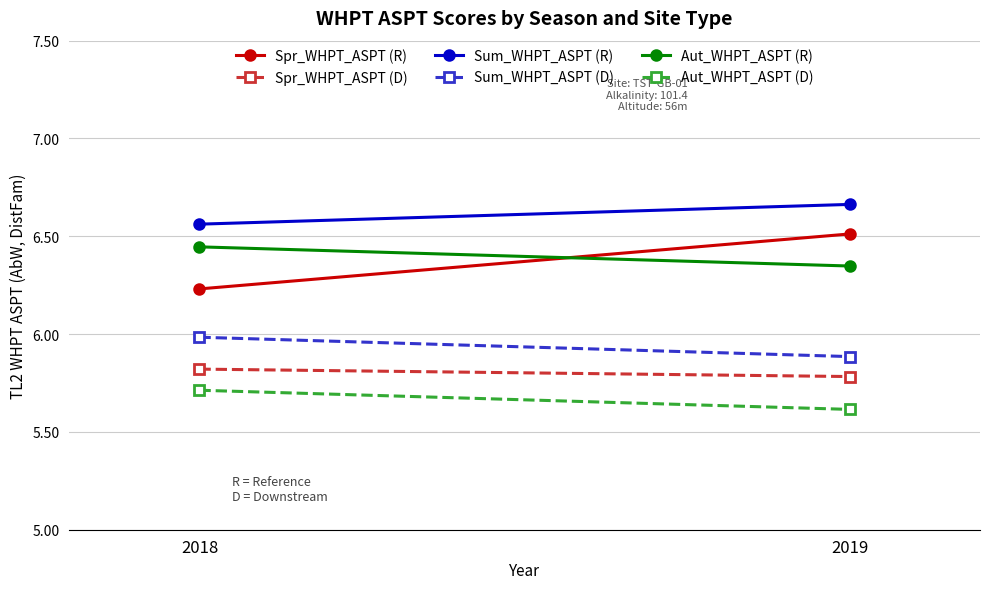

List the series in order of their peak value, lowest first.

Aut_WHPT_ASPT (D), Spr_WHPT_ASPT (D), Sum_WHPT_ASPT (D), Aut_WHPT_ASPT (R), Spr_WHPT_ASPT (R), Sum_WHPT_ASPT (R)